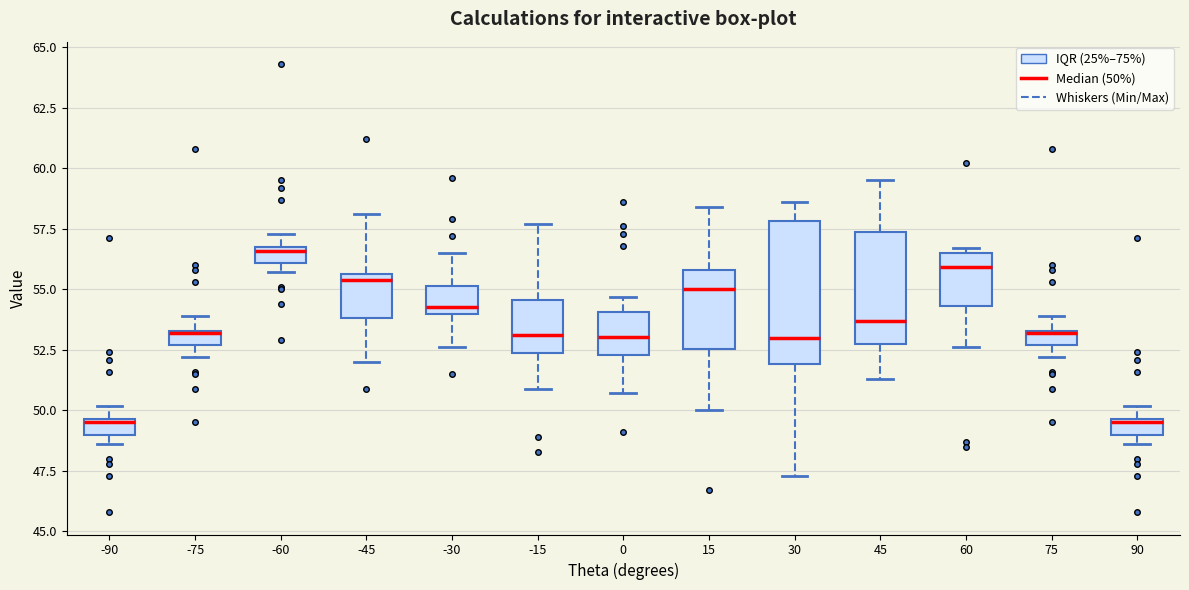

Where is the upper edge of the box at x = 75 on the y-axis? The values are not printed on the chart, so give them approximately, as read against the axis.

53.5